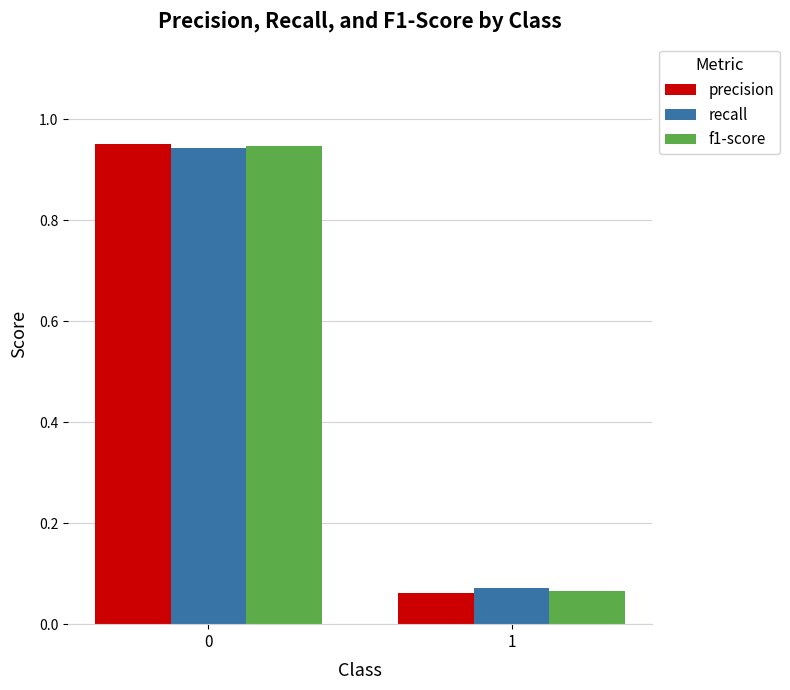

How many series are shown in this chart?

3